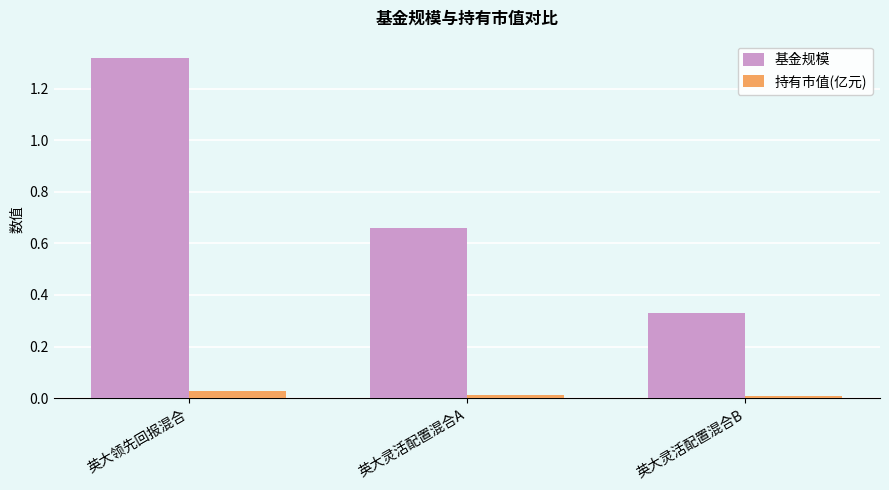

What is the difference between the maximum and minimum values in the 基金规模 series?

1.0